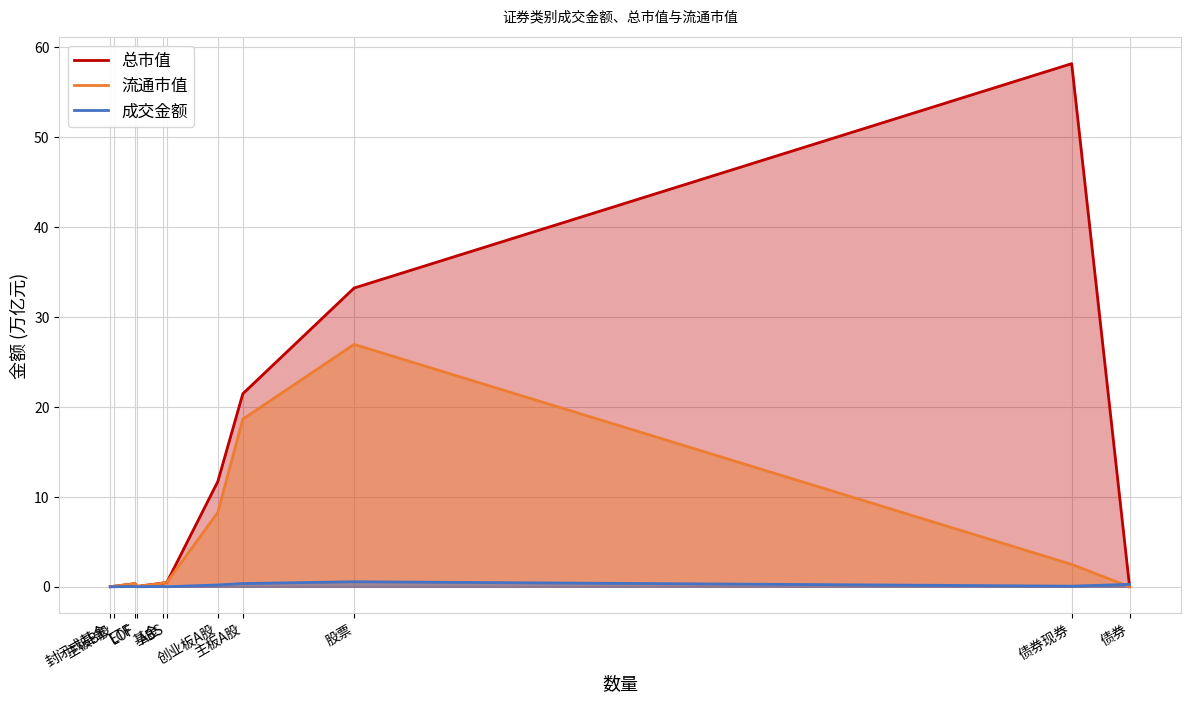

At how many categories does at least one series exceed 5?

4